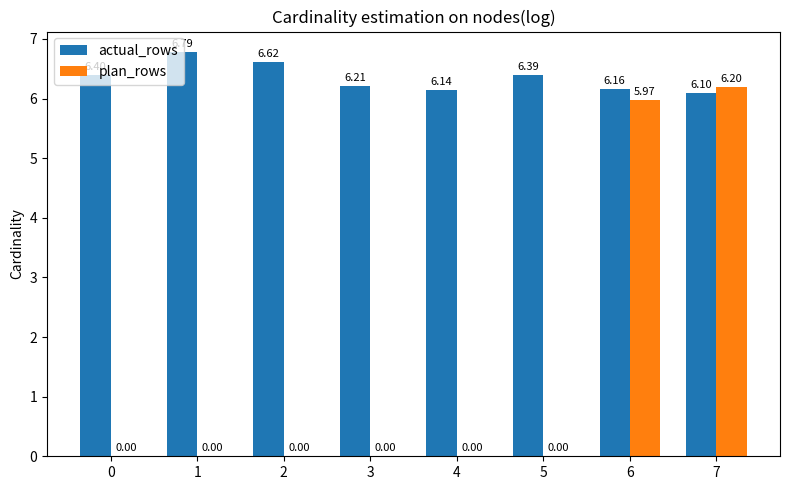

Is the value of actual_rows at 7 greater than the value of plan_rows at 2?

Yes